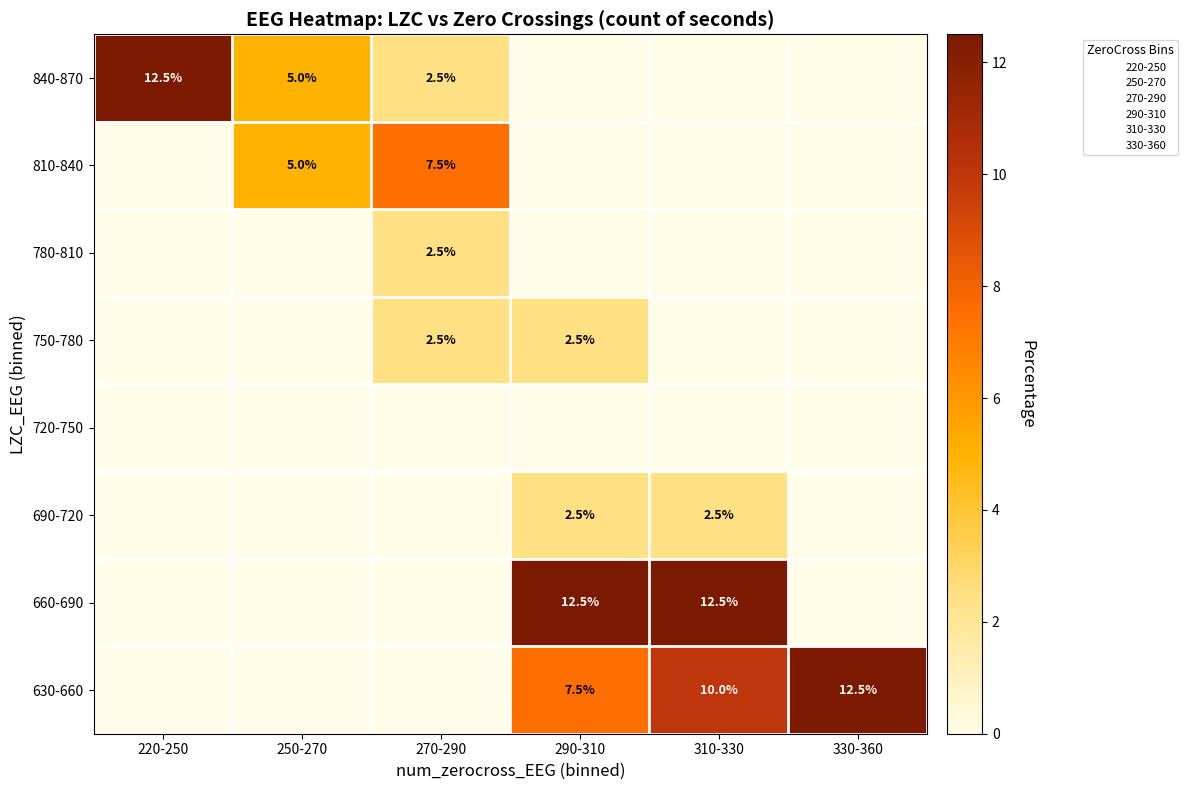

Is the value of 720-750 at 270-290 greater than the value of 780-810 at 250-270?

No